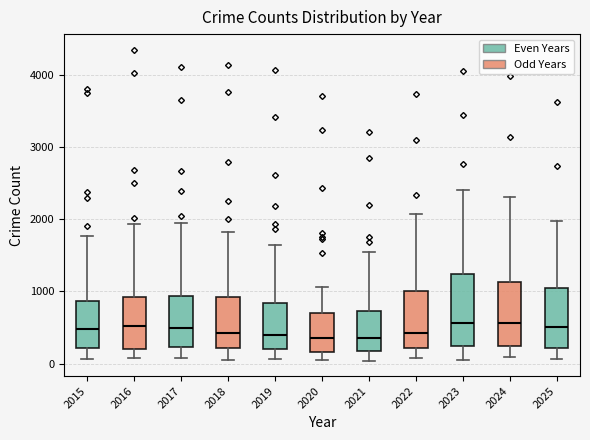

Reading left to right, read every box against the y-axis: the position of its median line, the range the box covers, and the ends of its whiskers. The values are not printed on the chart, so give them approximately, as read against the axis.

2015: median 500, box 200 to 900, whiskers 100 to 1800
2016: median 500, box 200 to 900, whiskers 100 to 1900
2017: median 500, box 200 to 900, whiskers 100 to 2000
2018: median 400, box 200 to 900, whiskers 100 to 1800
2019: median 400, box 200 to 800, whiskers 100 to 1600
2020: median 300, box 200 to 700, whiskers 100 to 1100
2021: median 400, box 200 to 700, whiskers 0 to 1500
2022: median 400, box 200 to 1000, whiskers 100 to 2100
2023: median 600, box 200 to 1200, whiskers 100 to 2400
2024: median 600, box 200 to 1100, whiskers 100 to 2300
2025: median 500, box 200 to 1000, whiskers 100 to 2000